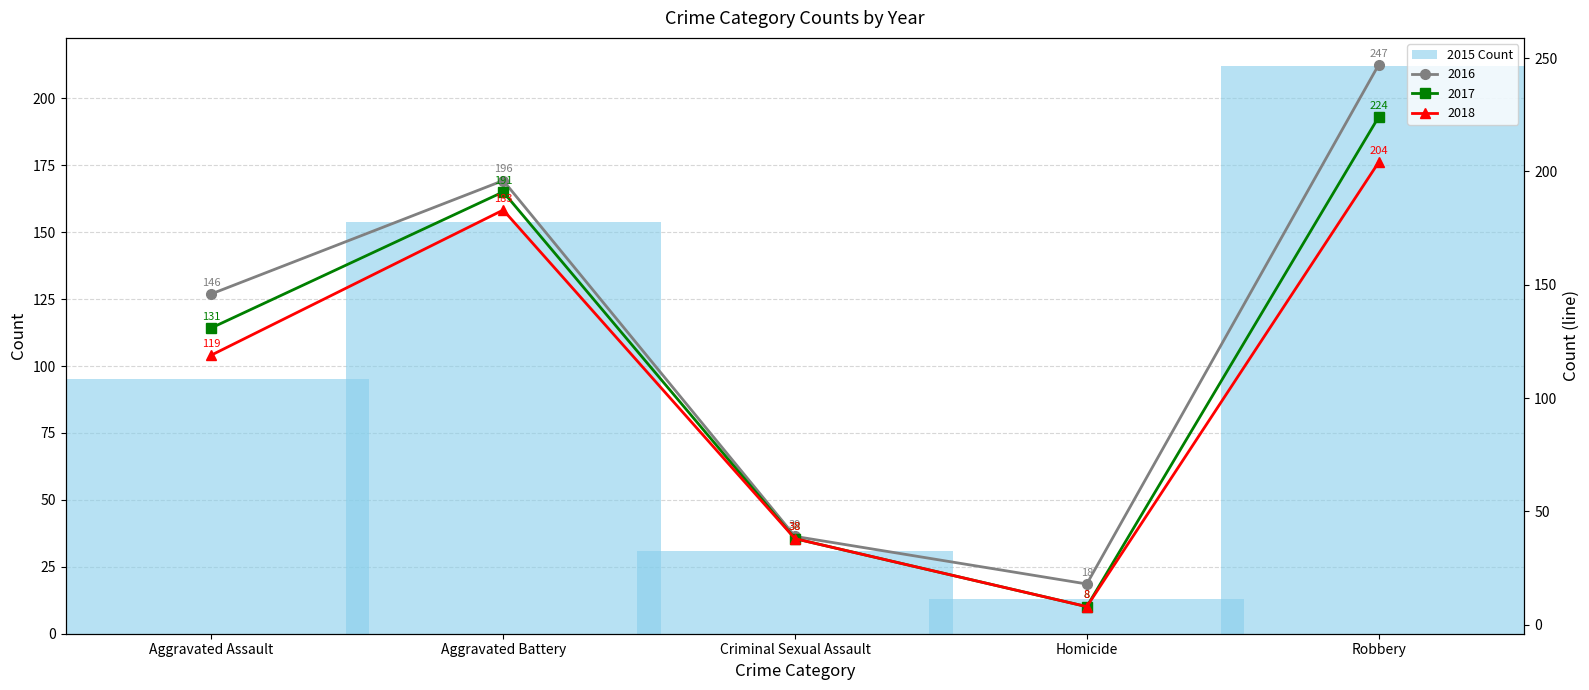

Rank the categories by value from highest to lowest.

Robbery, Aggravated Battery, Aggravated Assault, Criminal Sexual Assault, Homicide